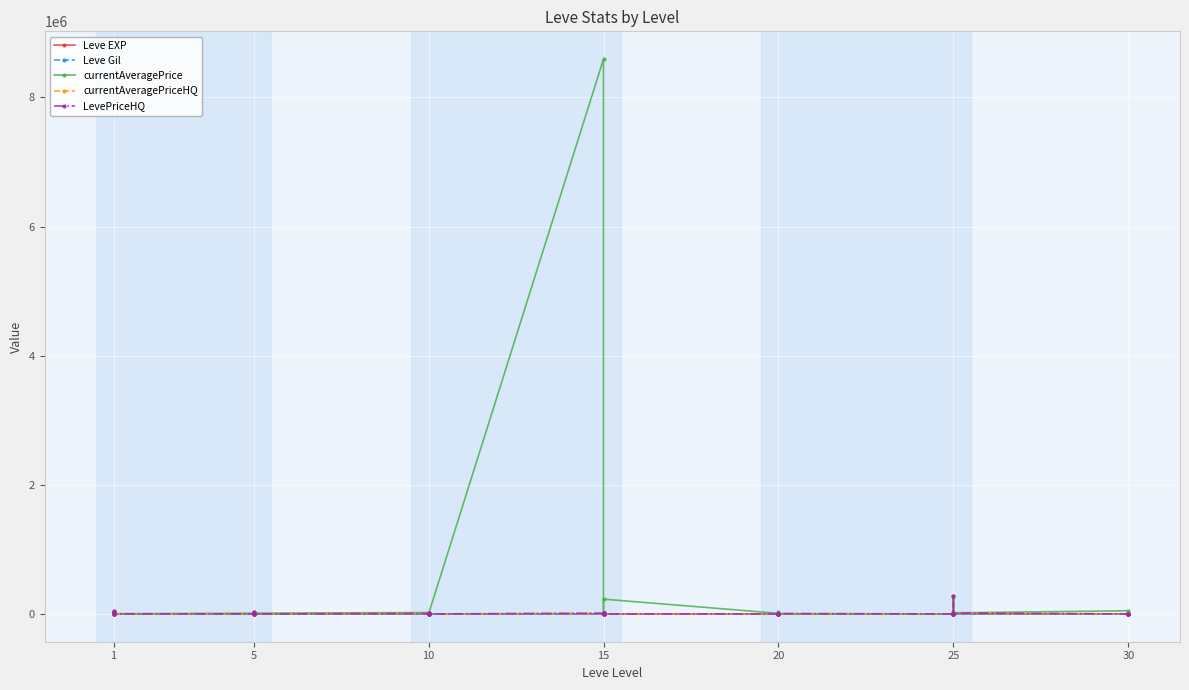

Is it true that Leve EXP equals 364 at 15?

False